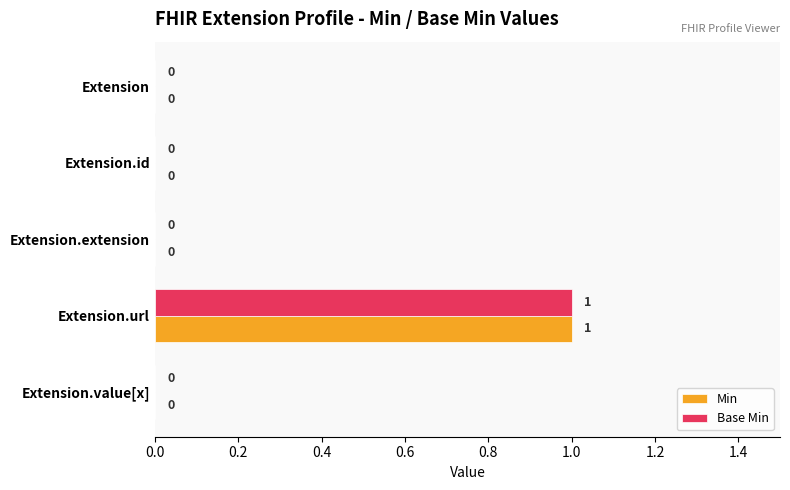

The Min series shows -1 at Extension. True or false?

False